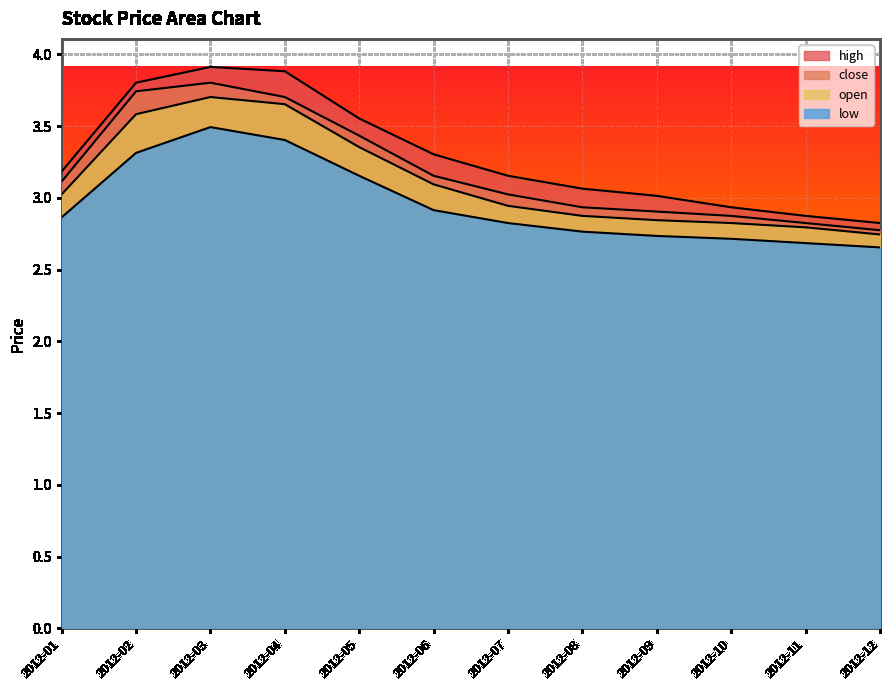

How many values in the open series exceed 3?

6